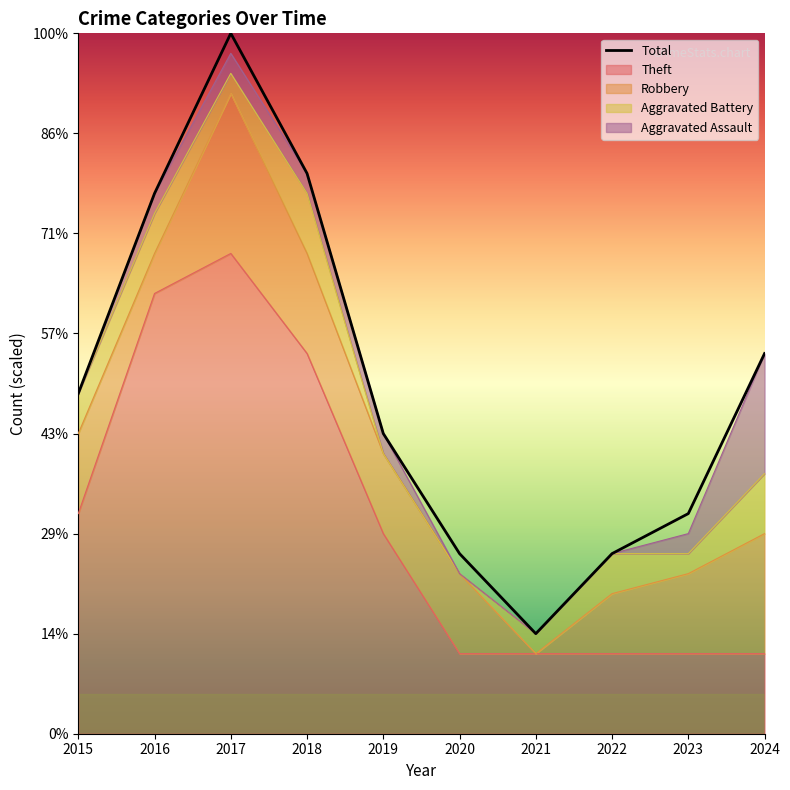

Reading right to left, list all the values displayed in this chart.

2024=19	2023=11	2022=9	2021=5	2020=9	2019=15	2018=28	2017=35	2016=27	2015=17